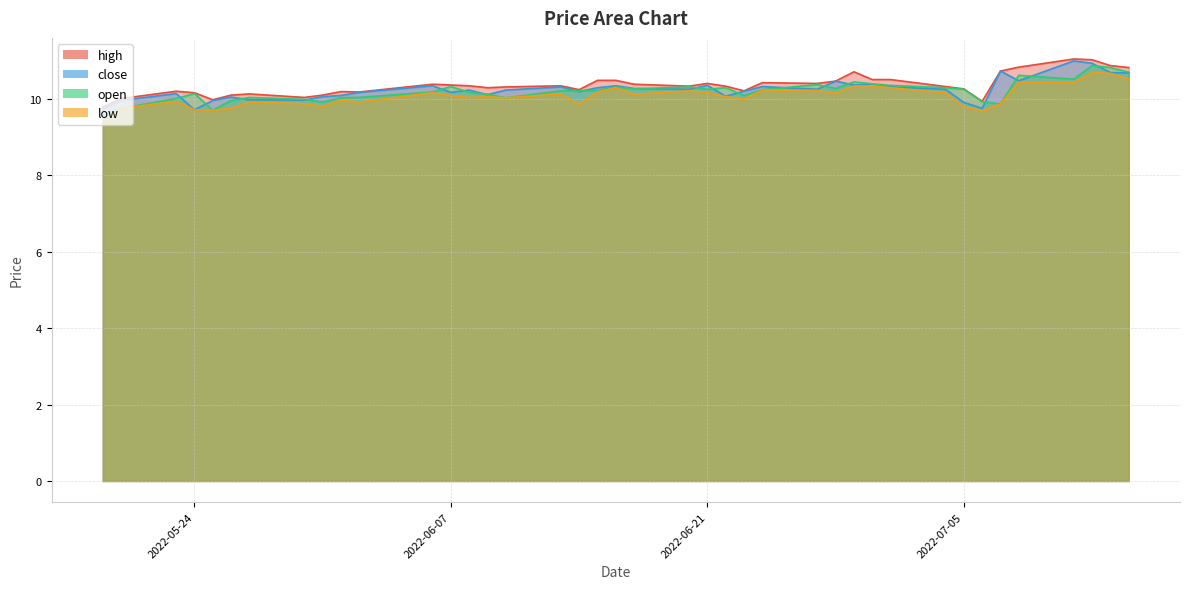

Reading right to left, what are all the values shown in this chart?

high: 10.8	10.9	11.0	11.1	10.8	10.7	9.9	10.3	10.3	10.5	10.5	10.7	10.5	10.4	10.4	10.2	10.3	10.4	10.3	10.4	10.5	10.5	10.2	10.3	10.3	10.3	10.3	10.4	10.4	10.2	10.2	10.1	10.0	10.1	10.1	10.0	10.2	10.2	10.0	9.8
close: 10.7	10.7	10.9	11.0	10.5	10.7	9.8	9.9	10.3	10.3	10.4	10.4	10.5	10.3	10.3	10.2	10.1	10.4	10.3	10.3	10.3	10.3	10.2	10.3	10.2	10.1	10.2	10.2	10.3	10.2	10.1	10.1	10.0	10.0	10.1	10.0	9.7	10.1	10.0	9.7
open: 10.7	10.8	10.9	10.5	10.6	9.9	9.9	10.3	10.3	10.4	10.4	10.5	10.3	10.4	10.2	10.1	10.3	10.3	10.3	10.3	10.3	10.2	10.2	10.2	10.0	10.1	10.2	10.3	10.2	10.0	10.0	9.9	10.0	10.0	10.0	9.7	10.1	10.0	9.8	9.6
low: 10.5	10.7	10.7	10.4	10.4	9.9	9.7	9.8	10.2	10.3	10.3	10.3	10.2	10.2	10.2	10.0	10.1	10.2	10.2	10.1	10.3	10.2	9.9	10.1	10.0	10.1	10.0	10.1	10.2	9.9	10.0	9.8	9.9	9.9	9.8	9.7	9.7	9.9	9.8	9.4